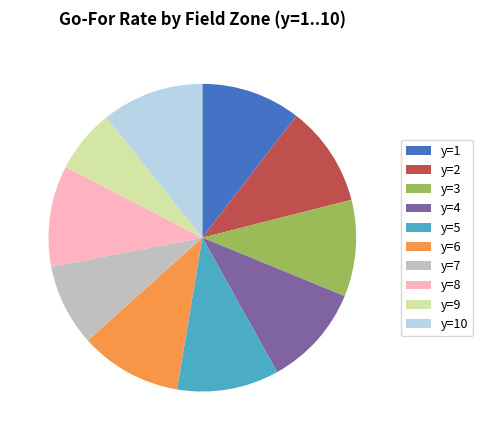

The y=9 slice represents 7% of the pie. True or false?

True